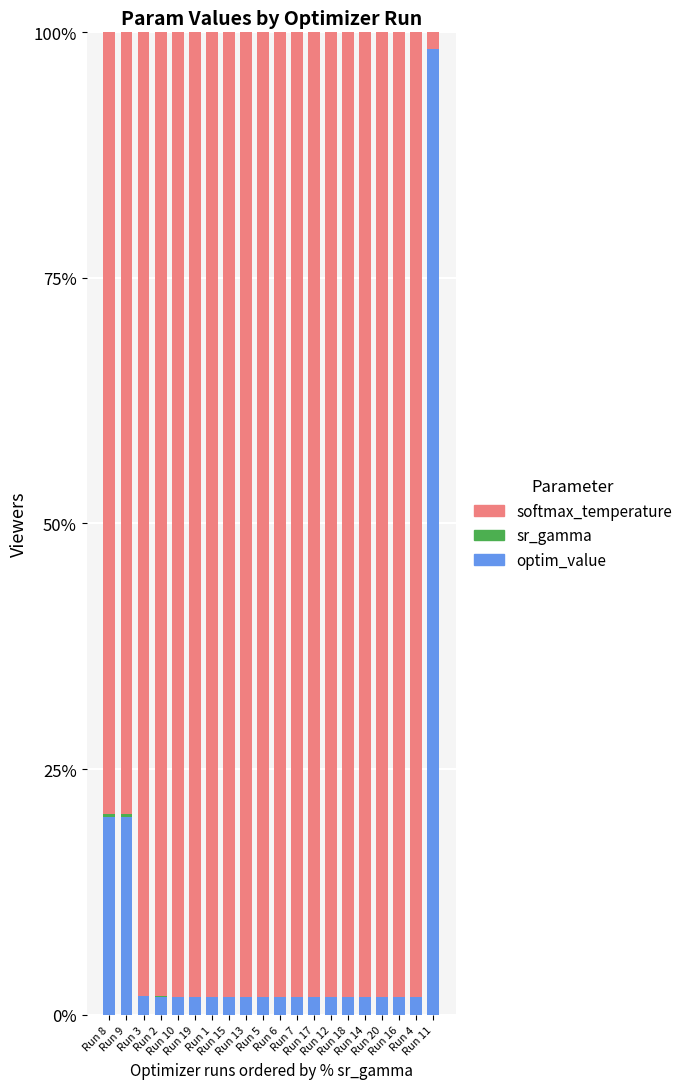

What is the value of the optim_value bar at the 14th from the left?

1.8